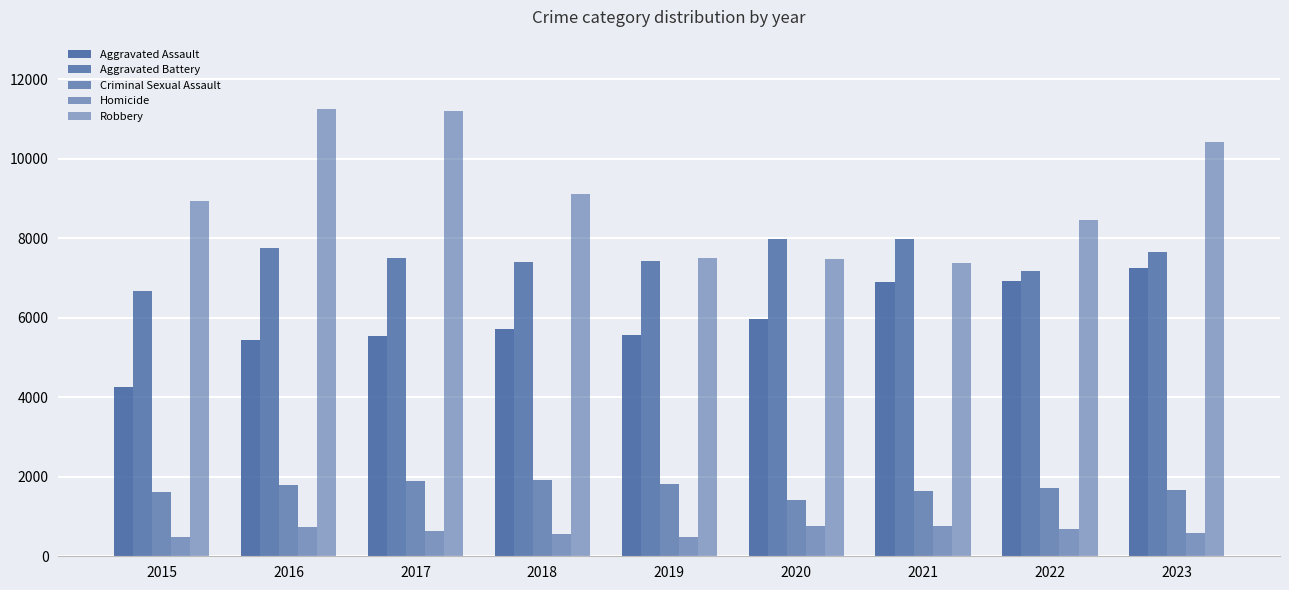

Which has a higher value, 2020 or 2019?

2020